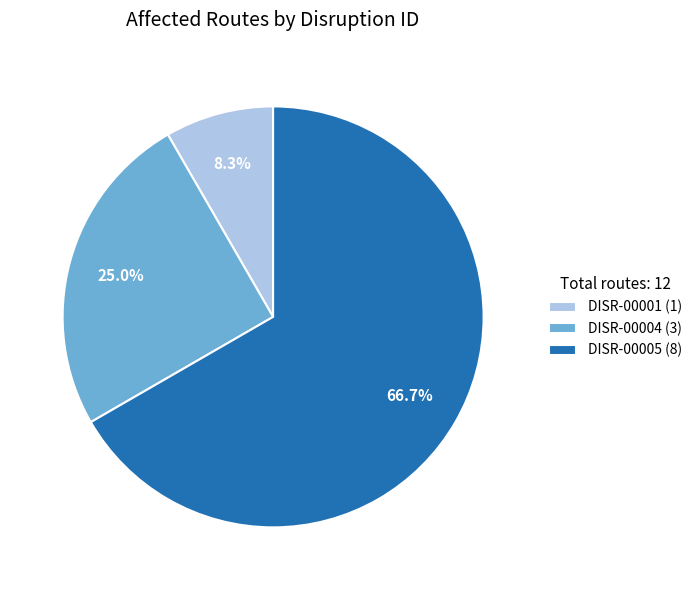

How many segments does this pie chart have?

3